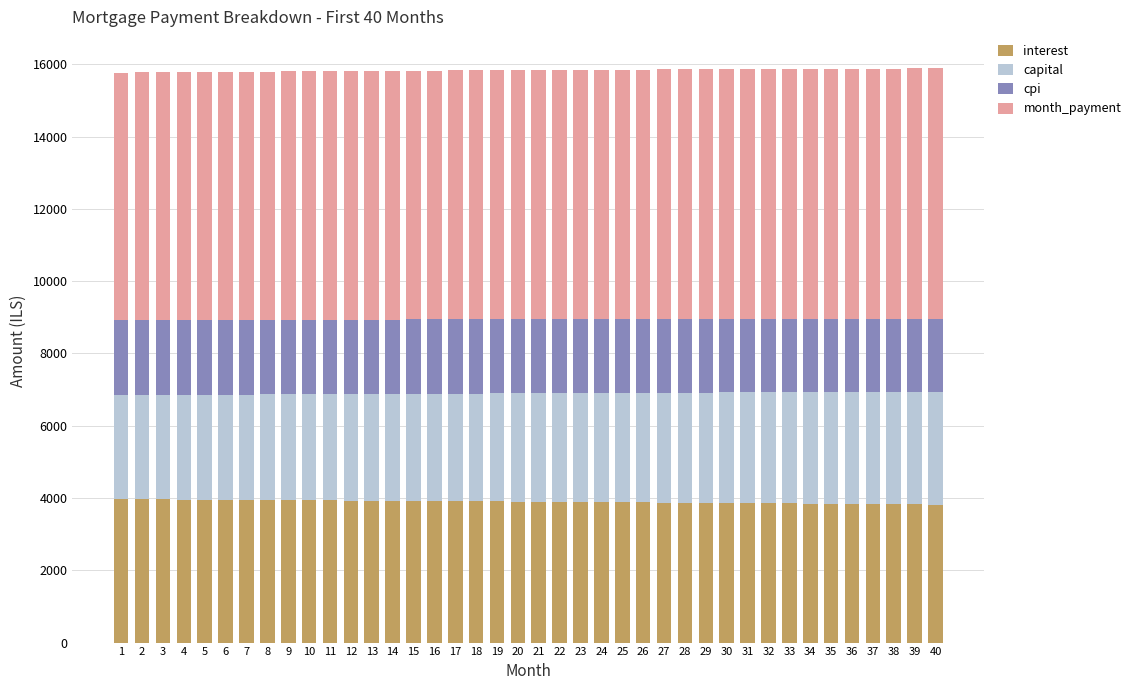

Does the chart contain stacked bars?

Yes